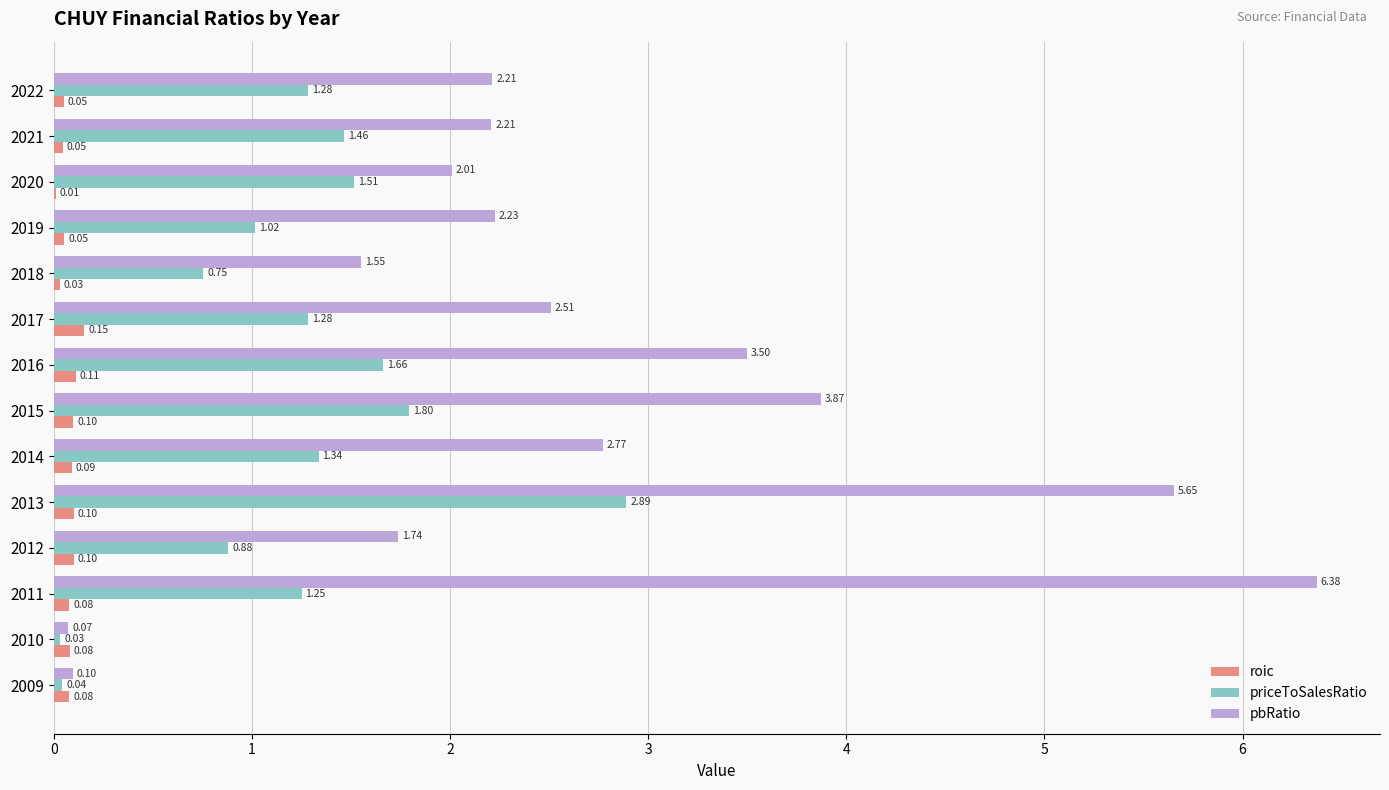

How many series are shown in this chart?

3